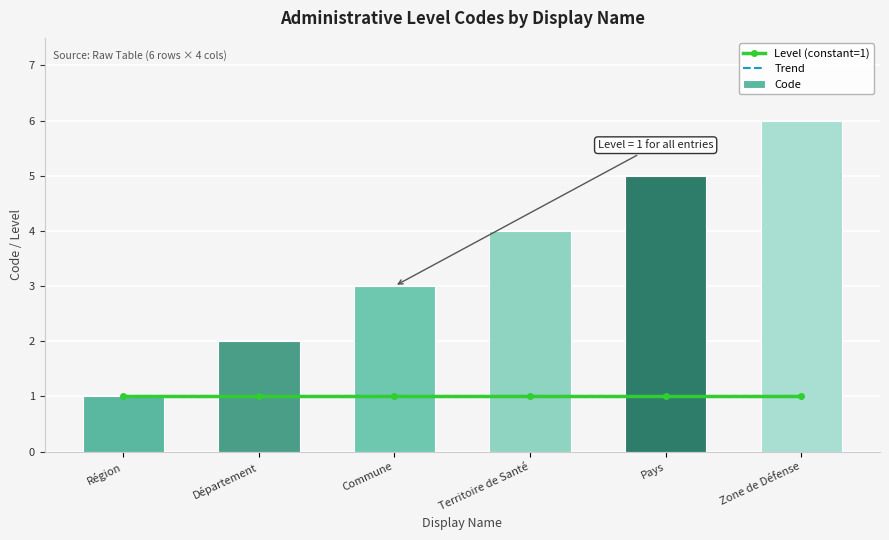

What is the difference between the highest and lowest values at Territoire de Santé?

3.0